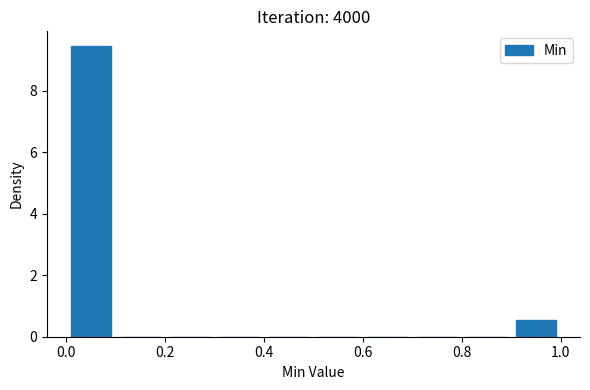

Reading left to right, transcribe this chart: for each bar, give the range it covers on the x-axis and its height. The values are not printed on the chart, so give them approximately, as read against the axis.

0.0 to 0.1: 9.4
0.1 to 0.2: 0
0.2 to 0.3: 0
0.3 to 0.4: 0
0.4 to 0.5: 0
0.5 to 0.6: 0
0.6 to 0.7: 0
0.7 to 0.8: 0
0.8 to 0.9: 0
0.9 to 1.0: 0.6